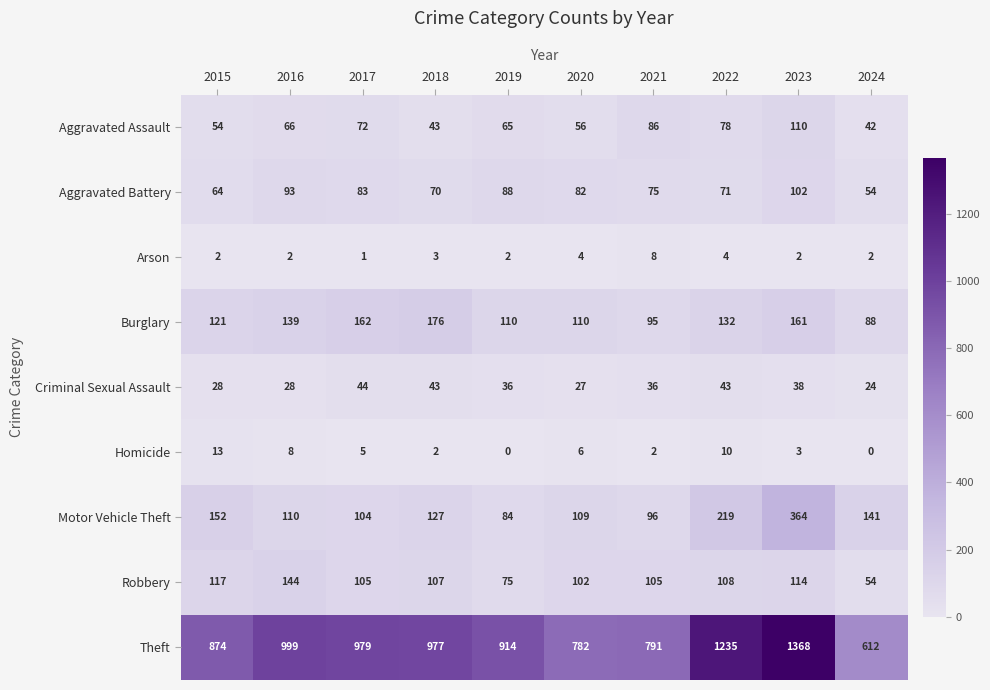

What is the total value across all series at 2017?

1555